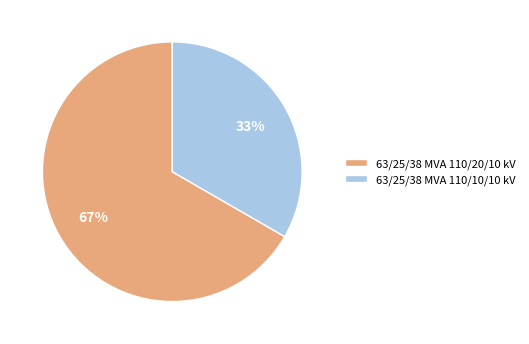

Count the number of slices in the pie.

2